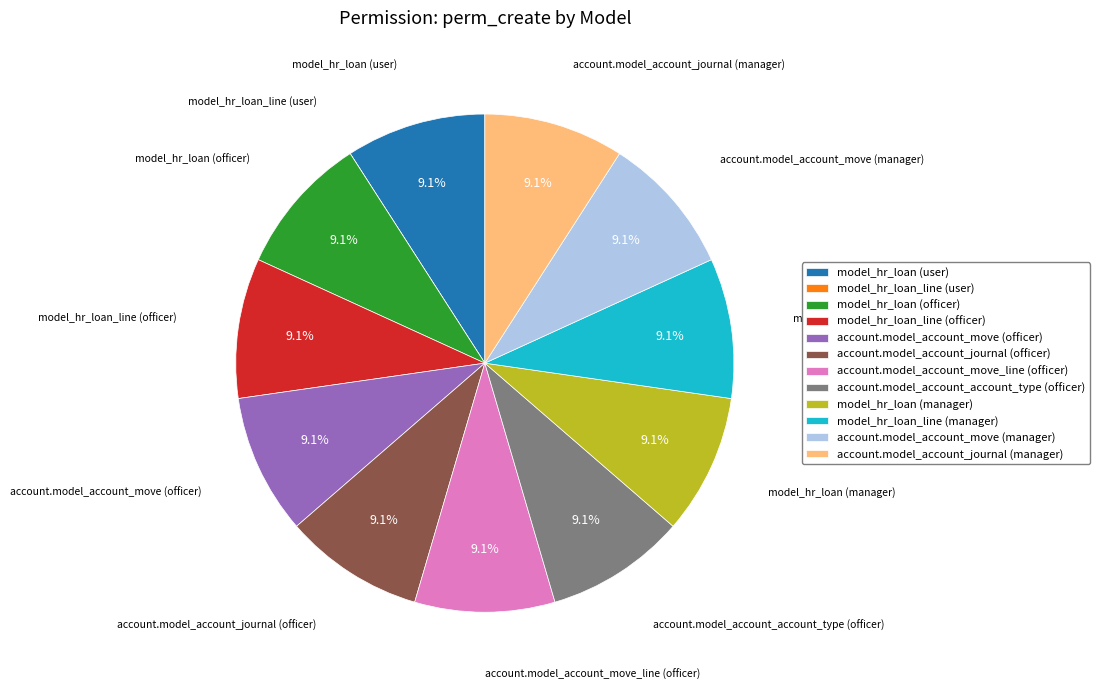

What is the ratio of the value at account.model_account_move_line (officer) to the value at model_hr_loan (officer)?

1.0